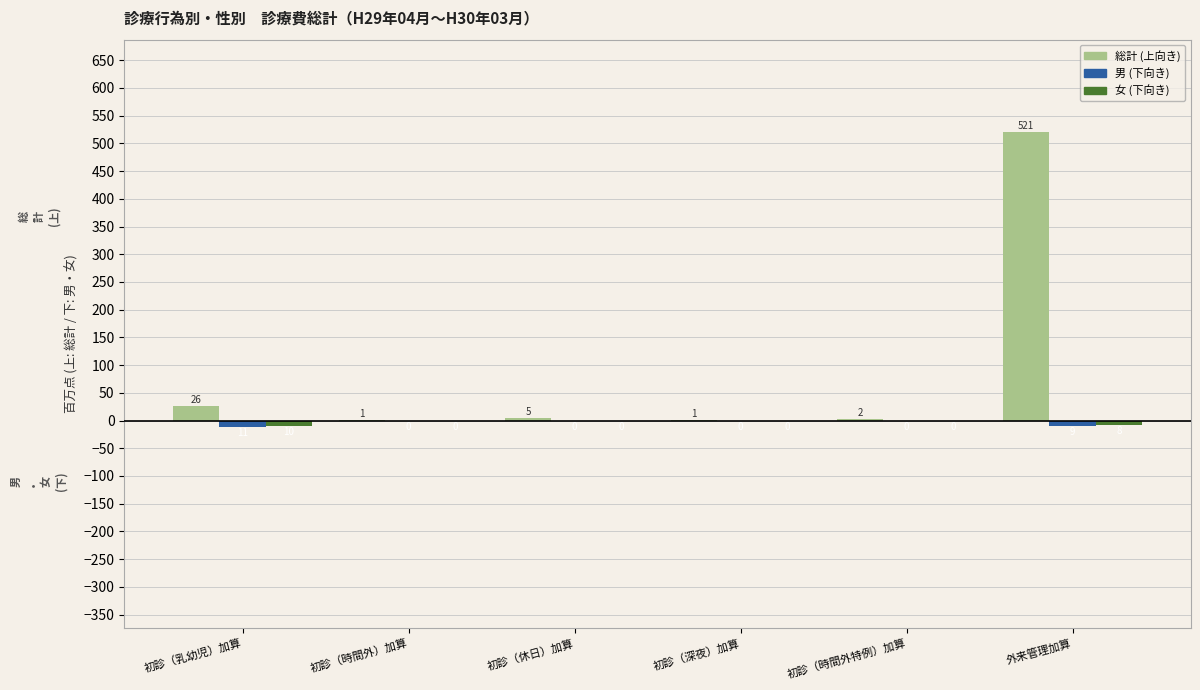

At which category is the sum across all series the highest?

外来管理加算